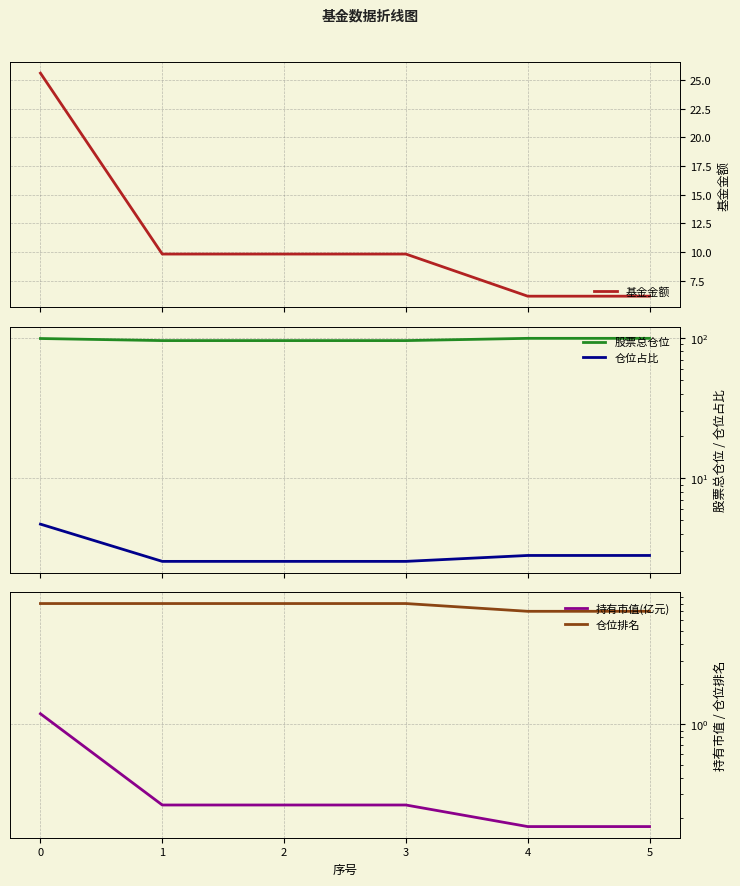

List the series in order of their peak value, highest first.

股票总仓位, 基金金额, 仓位排名, 仓位占比, 持有市值(亿元)